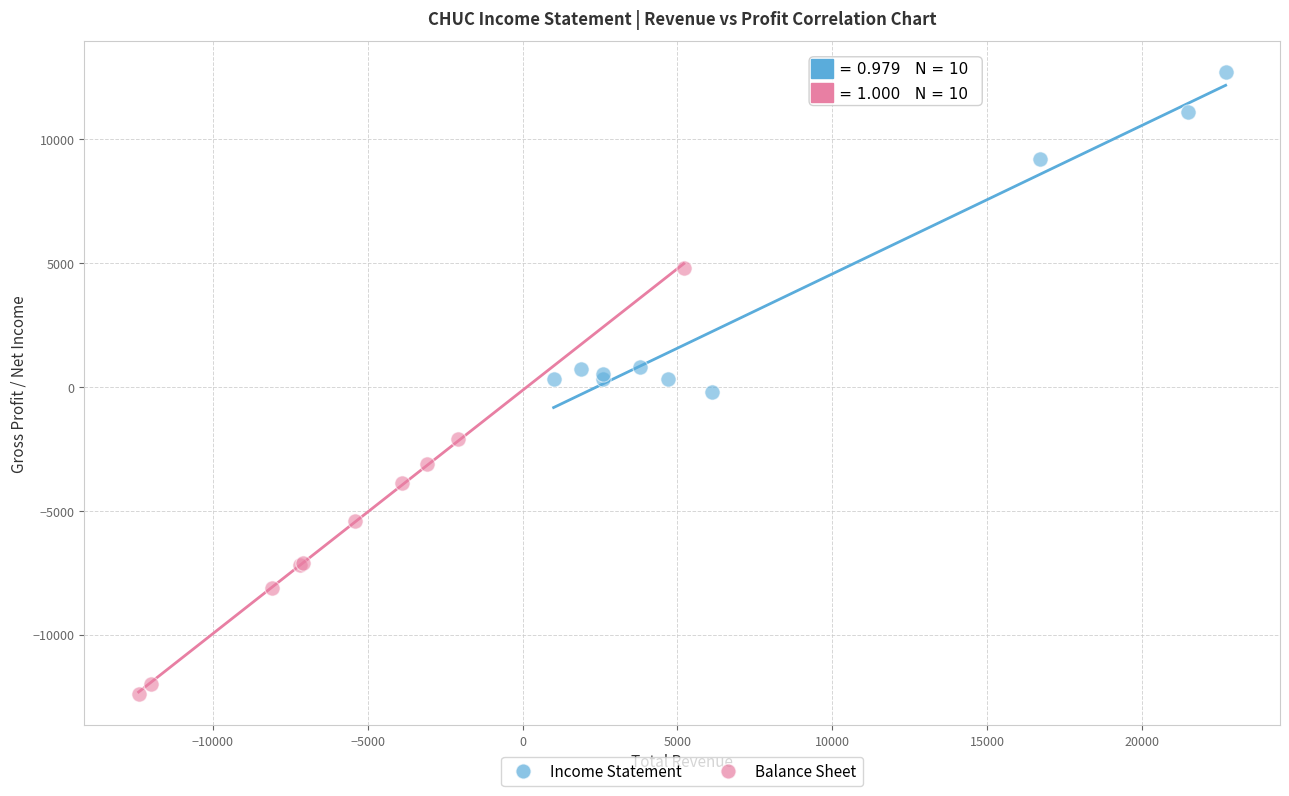

What are all the series names shown in the legend?

Income Statement, Balance Sheet